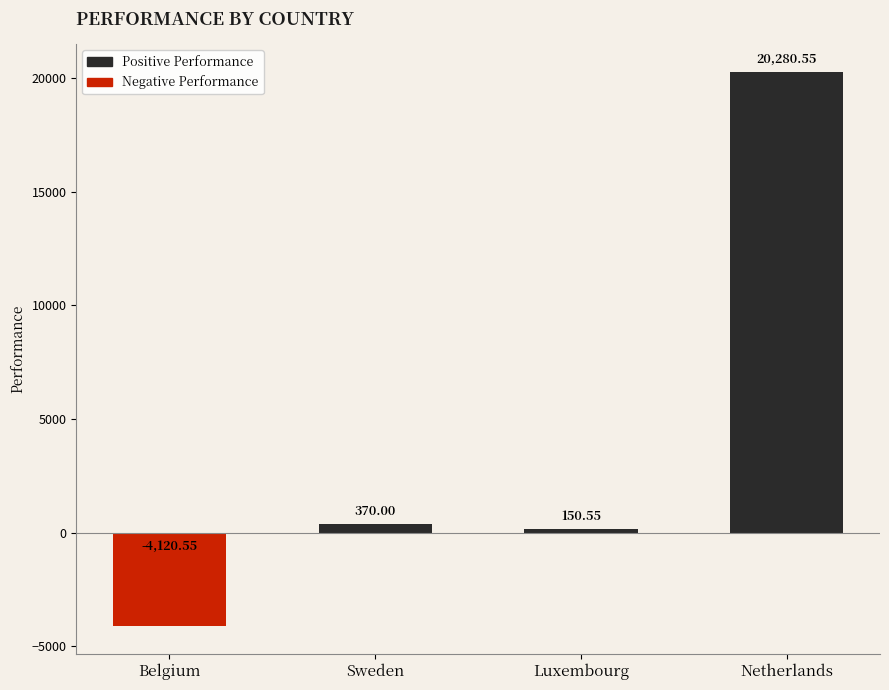

Rank the categories by value from highest to lowest.

Netherlands, Sweden, Luxembourg, Belgium